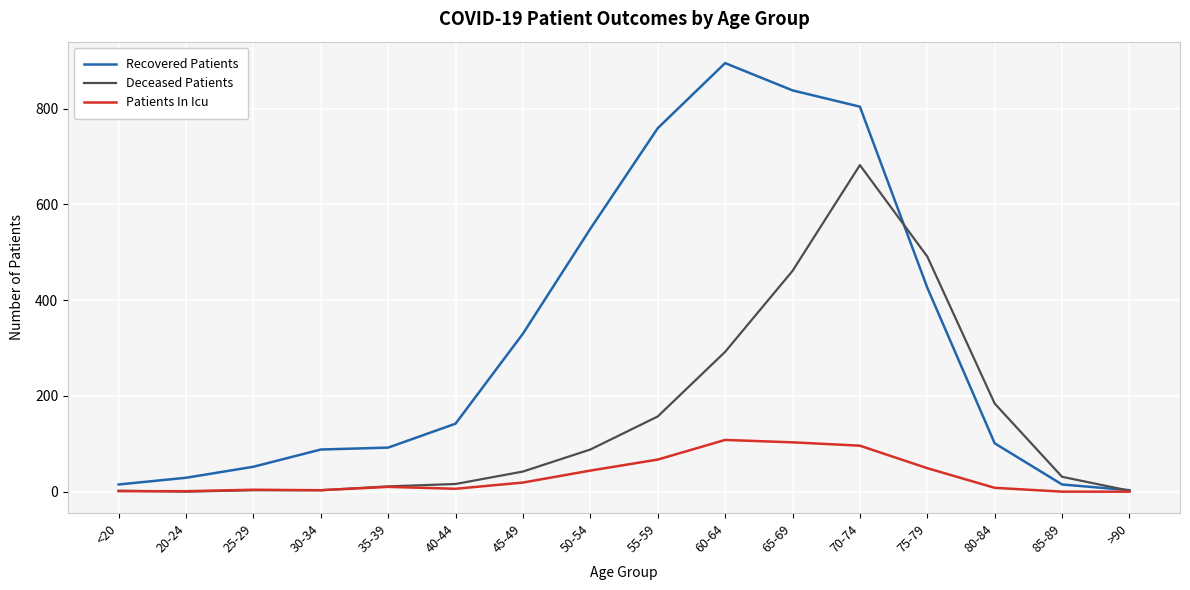

At which label is Recovered Patients closest to 449?

75-79